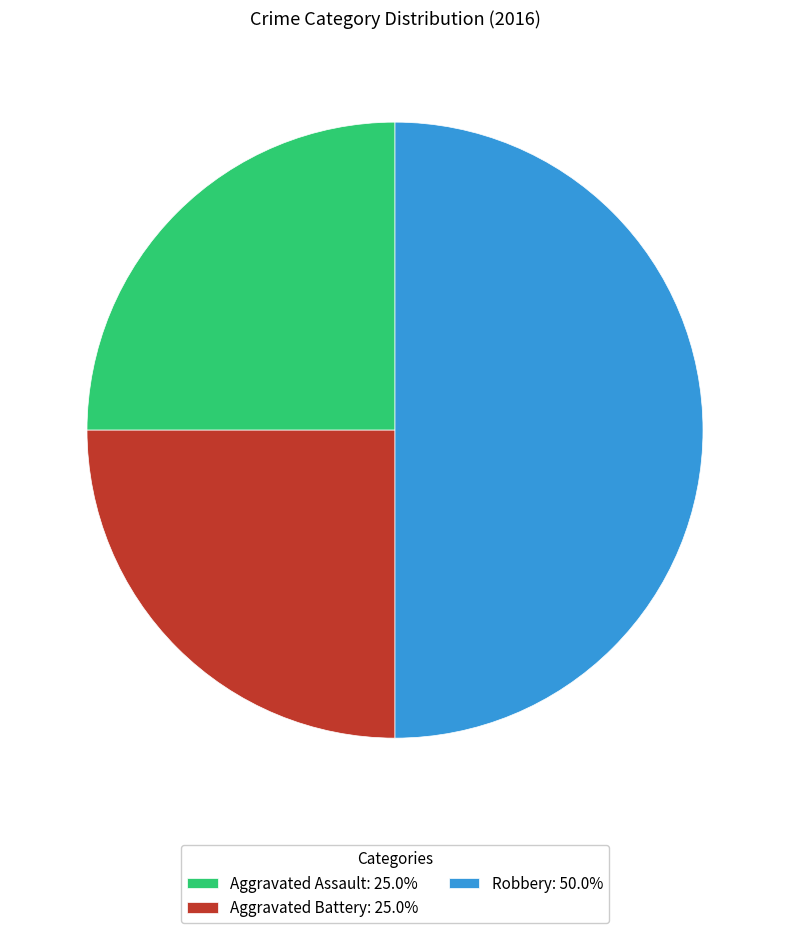

Is the sum of Robbery and Aggravated Assault greater than half?

Yes